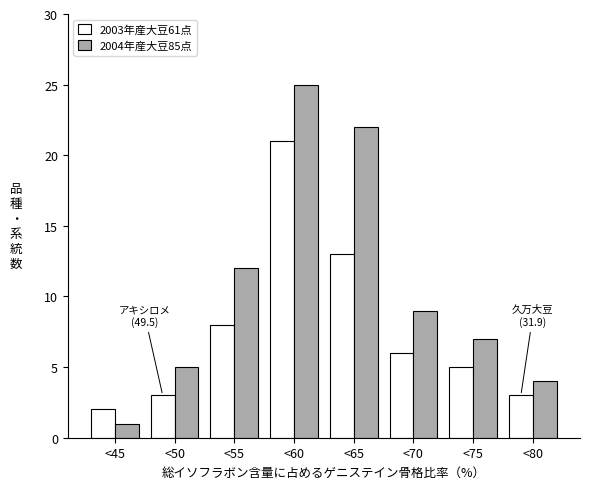

Reading right to left, transcribe all the data shown in this chart.

2003年産大豆61点: 3	5	6	13	21	8	3	2
2004年産大豆85点: 4	7	9	22	25	12	5	1